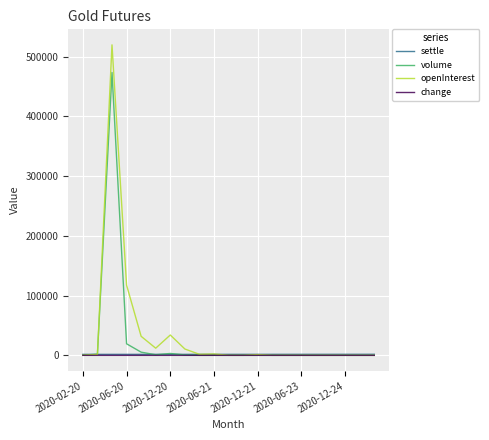

Which series has the widest spread of values?

openInterest